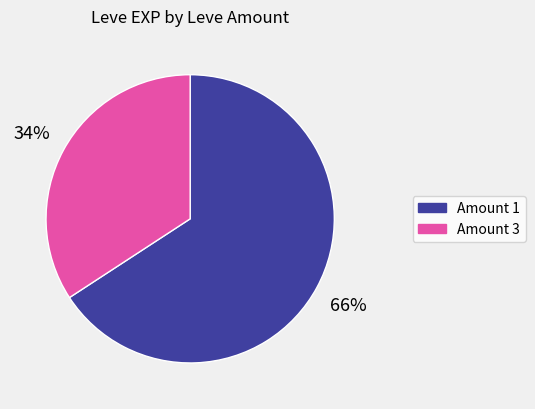

To the nearest percent, what is the difference between the largest and smallest slice percentages?

32%